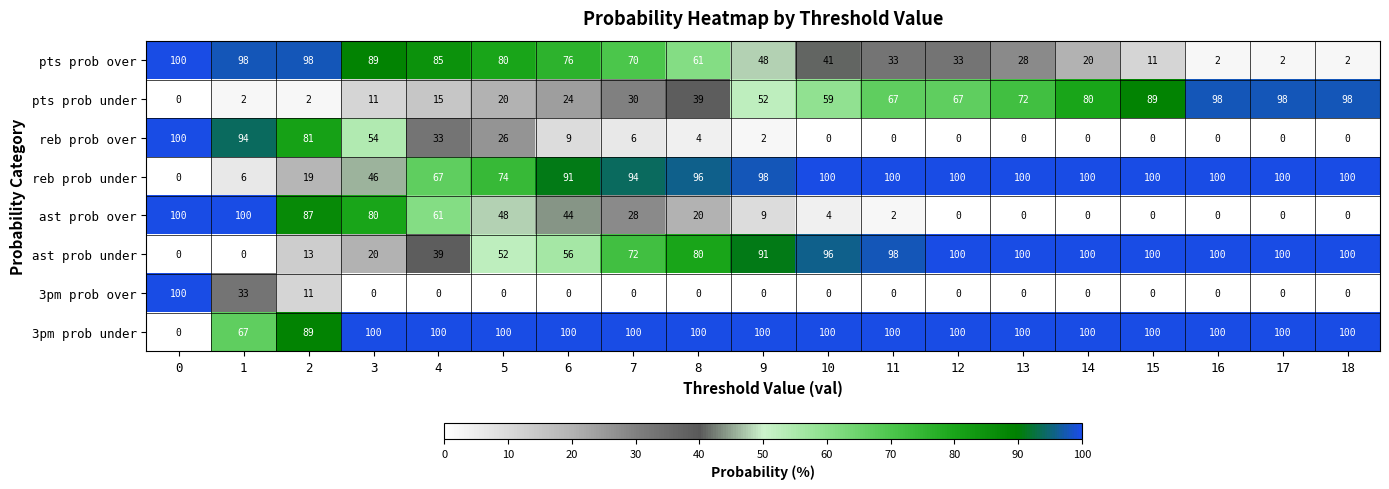

How many categories are shown in the chart?

19